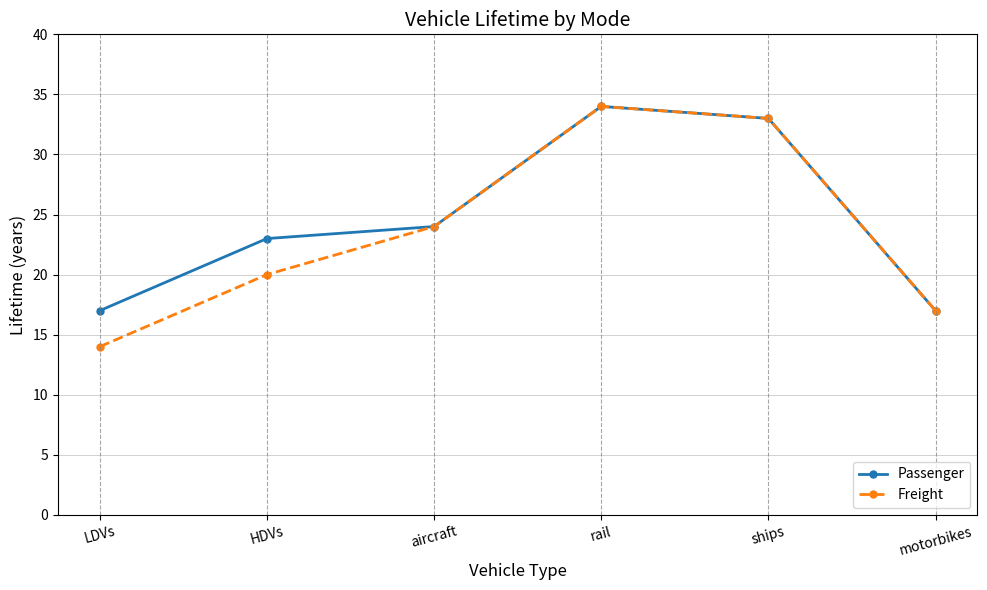

Reading right to left, what are all the values shown in this chart?

Passenger: 17	33	34	24	23	17
Freight: 17	33	34	24	20	14